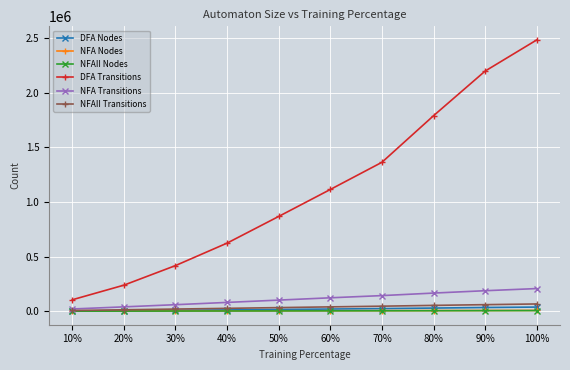

What is the spread (max minus min) of values at 40%?

621051